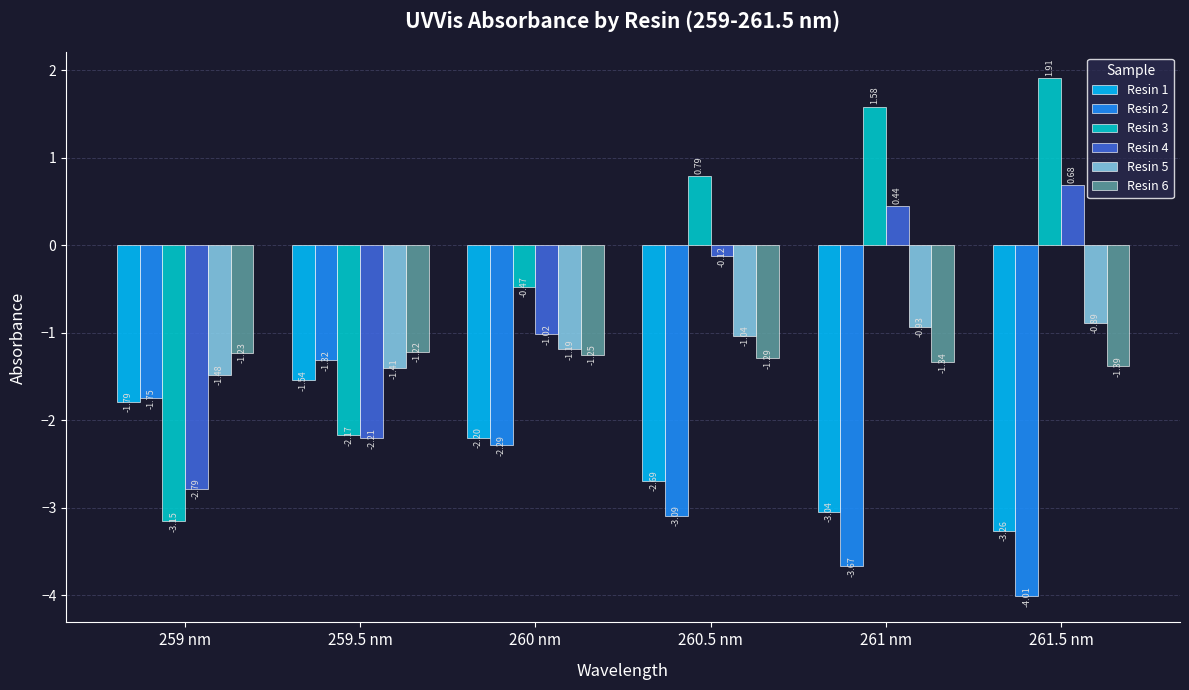

Is the value of Resin 4 at 261 nm greater than the value of Resin 3 at 261 nm?

No